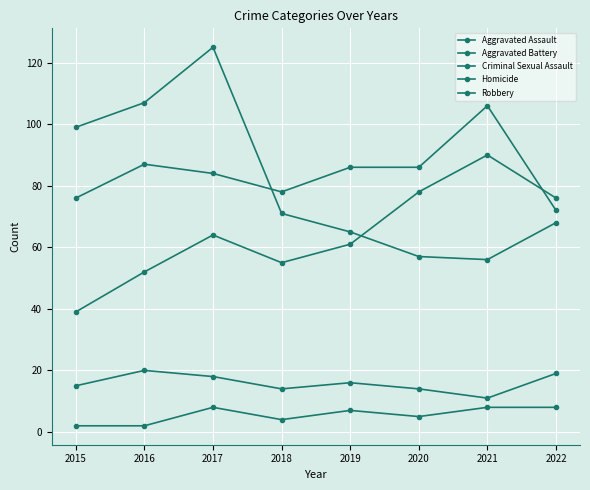

How many lines are shown in the chart?

5